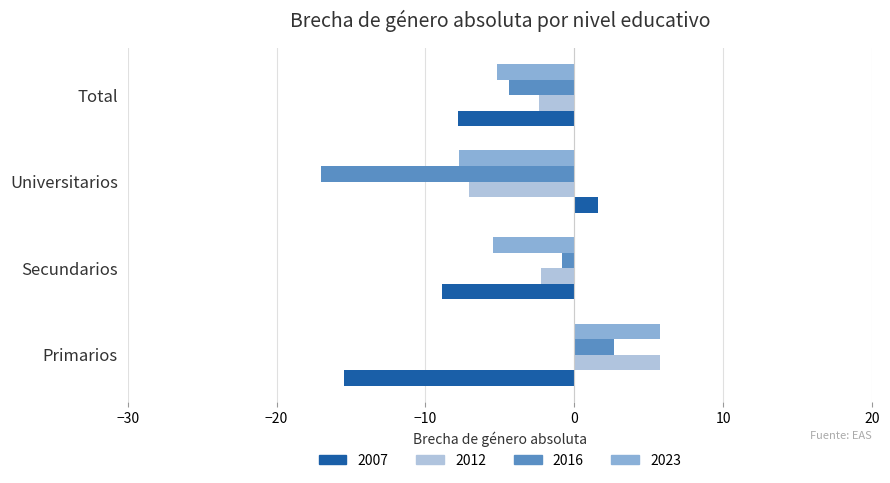

What is the maximum value shown in the chart?

5.7